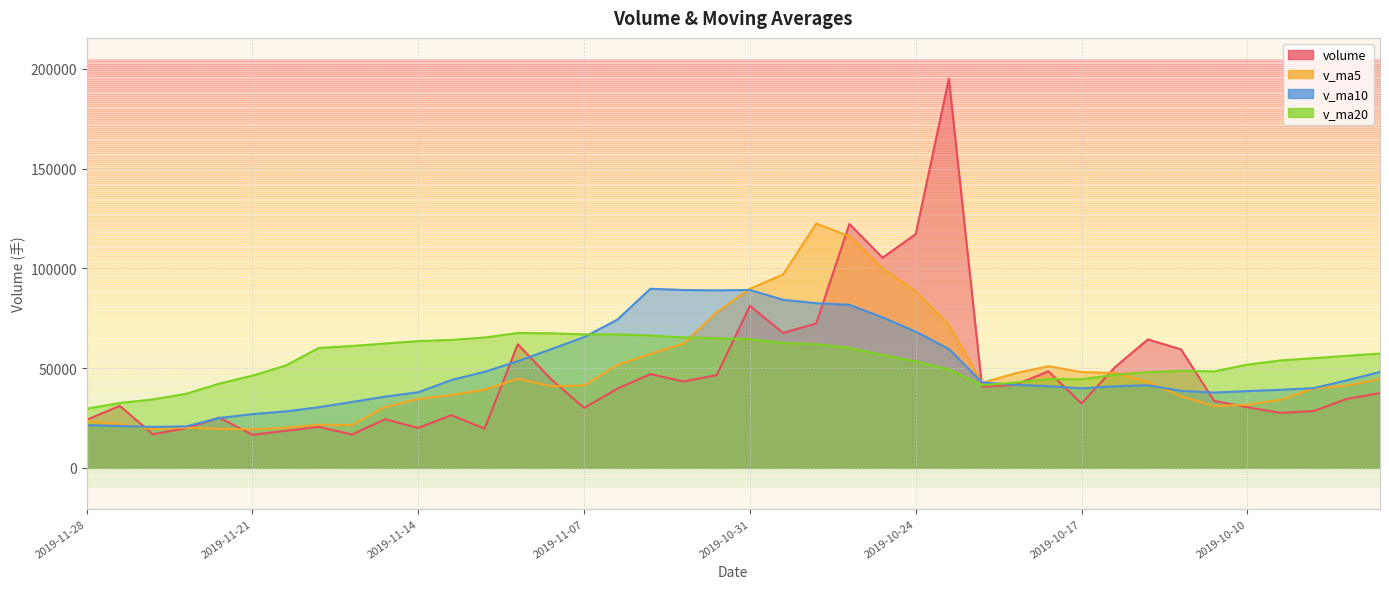

The value of v_ma20 at 2019-09-27 is 57230.7. True or false?

True